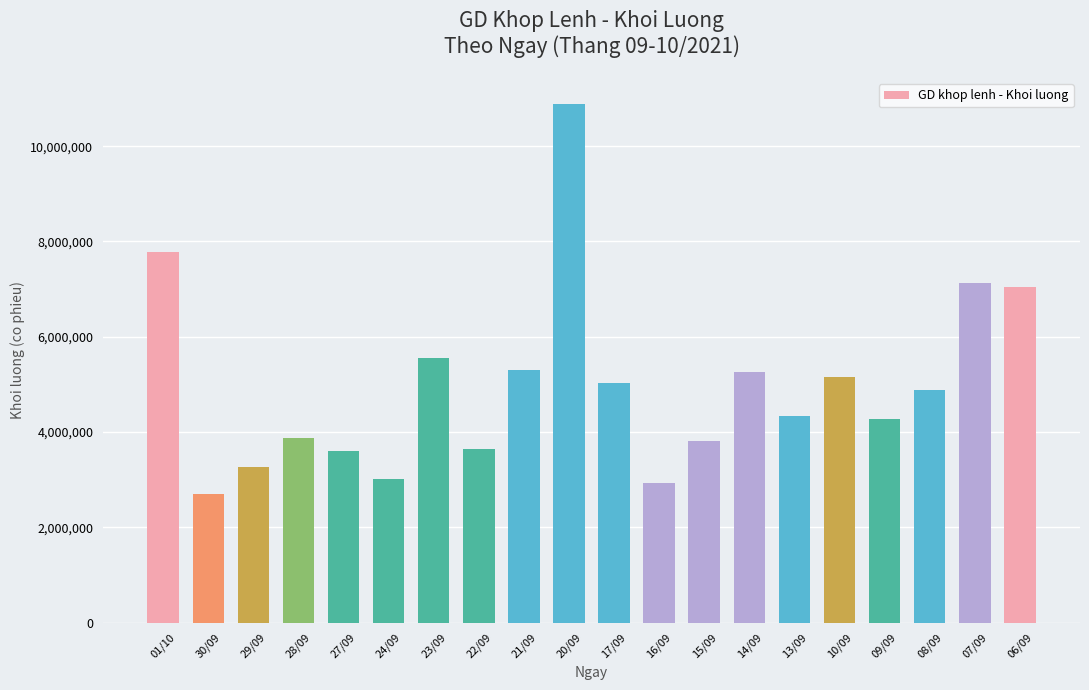

Does the chart contain stacked bars?

No